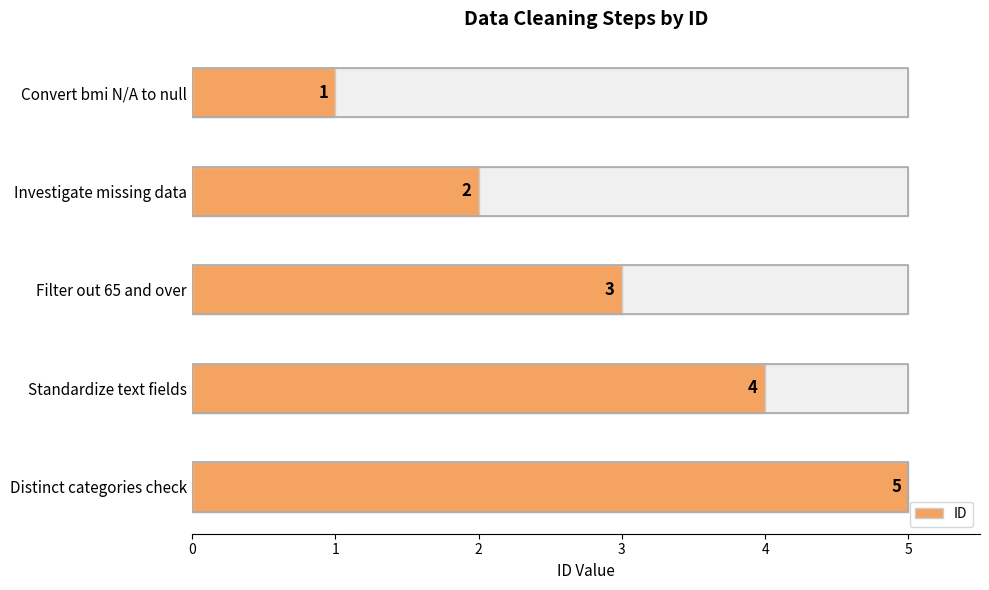

What is the value of the 2nd bar from the left?

2